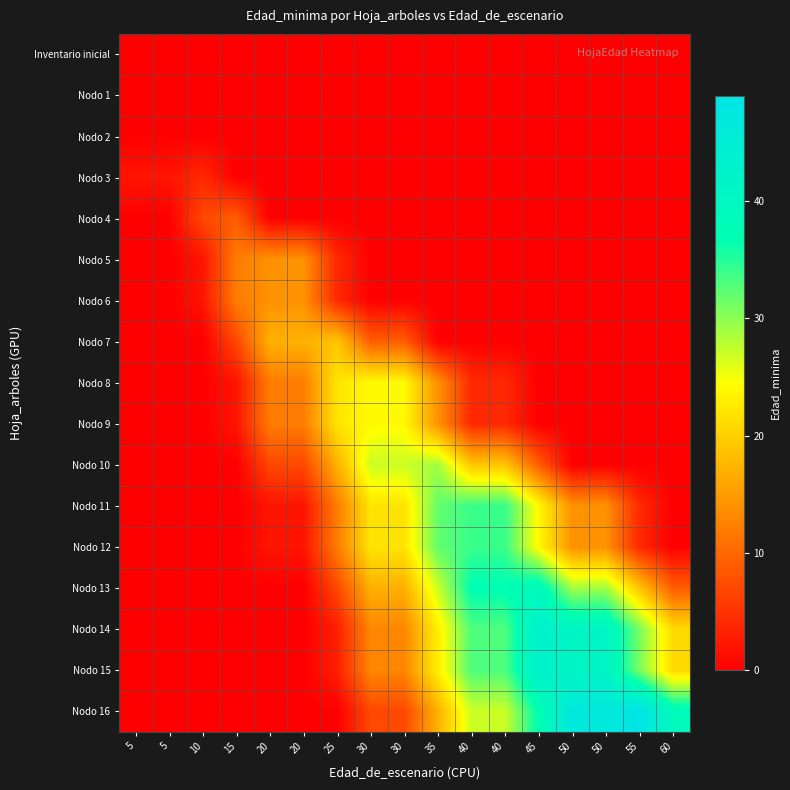

What is the total value across all series at 5?

2